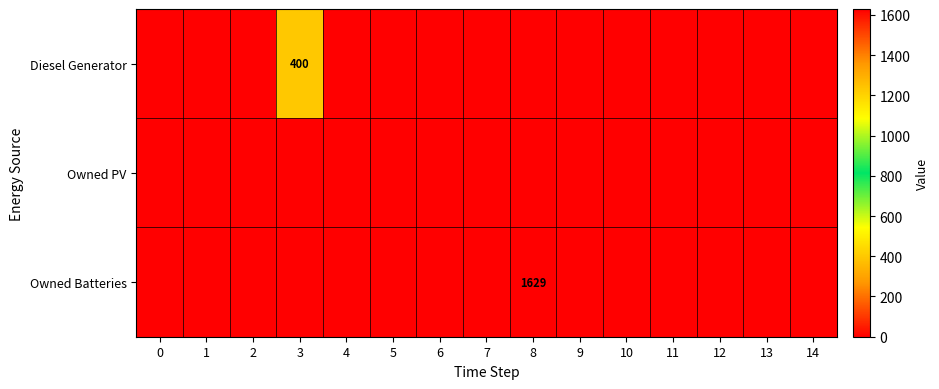

At which category is the sum across all series the highest?

8